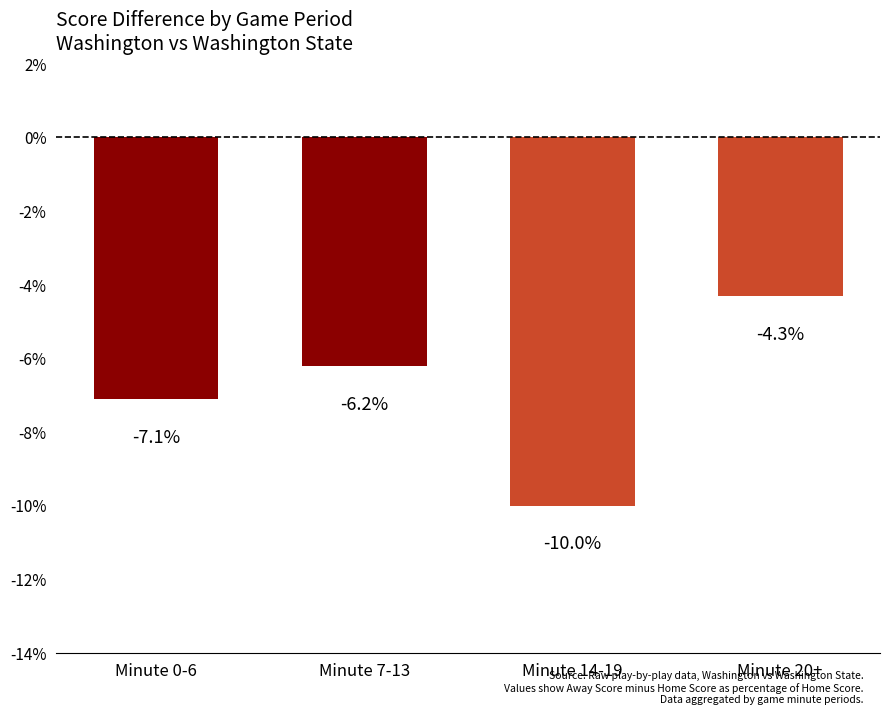

Rank the categories by value from lowest to highest.

Minute 14-19, Minute 0-6, Minute 7-13, Minute 20+